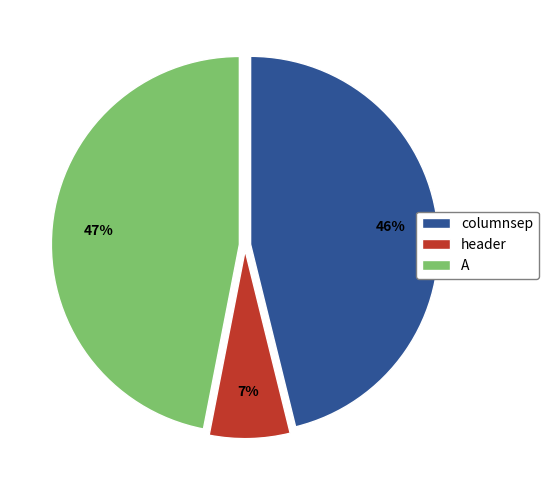

Does A represent more than half of the total?

No